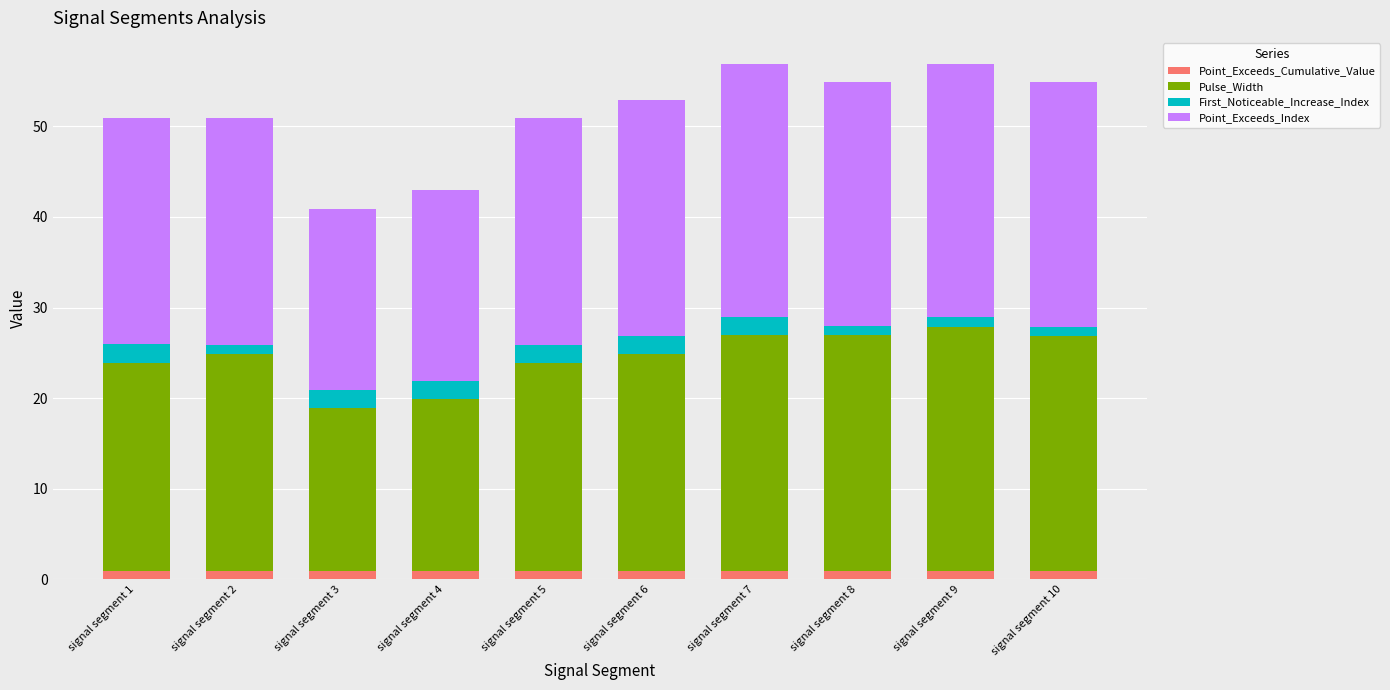

What is the difference between the maximum and second lowest values in the First_Noticeable_Increase_Index series?

1.0